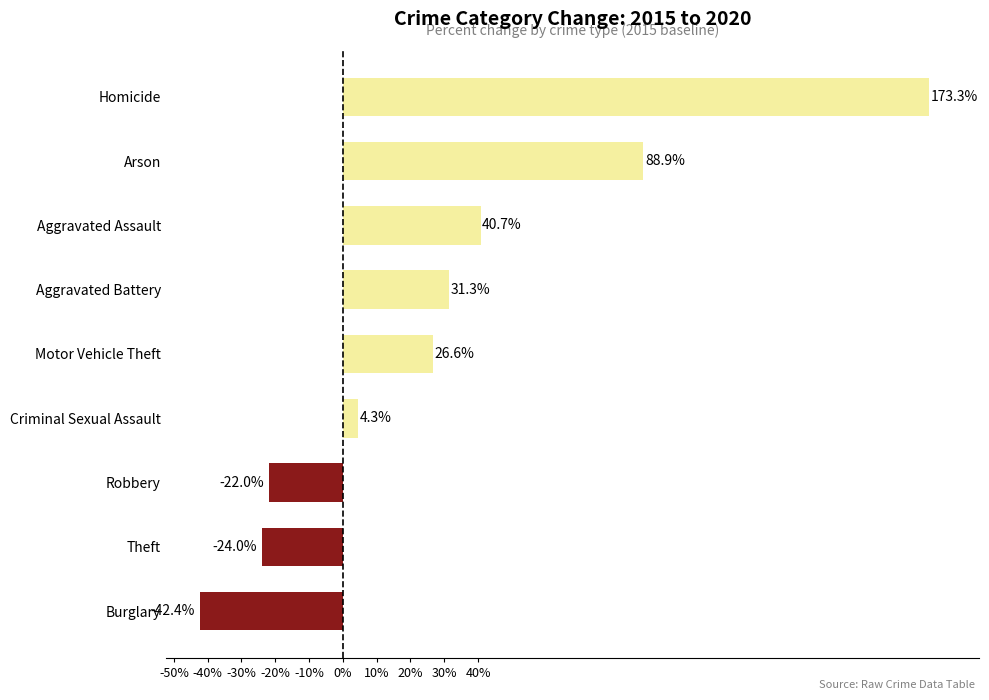

How many values exceed 26?

5